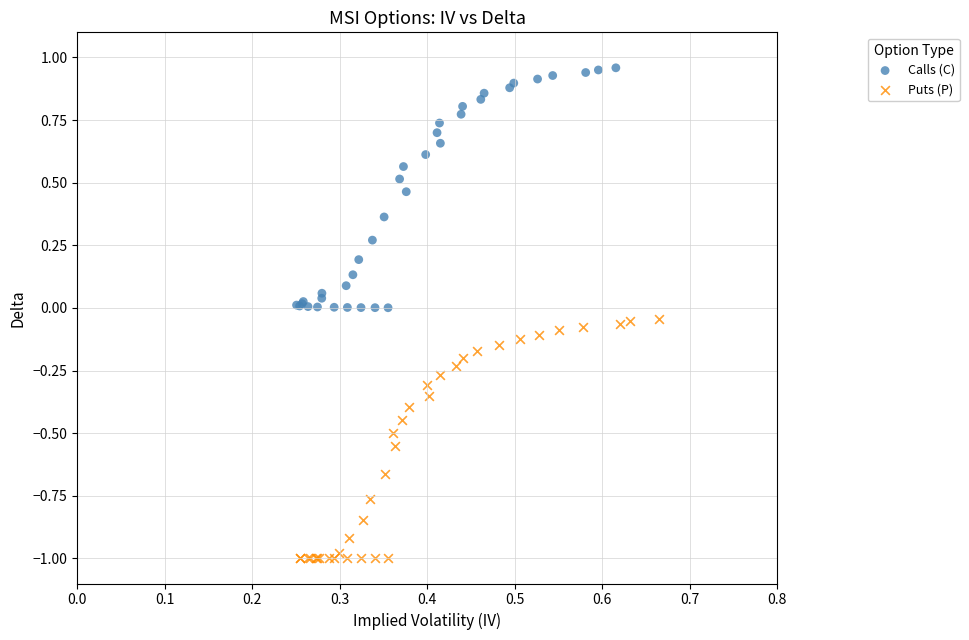

Which series contains the highest Y value?

Calls (C)